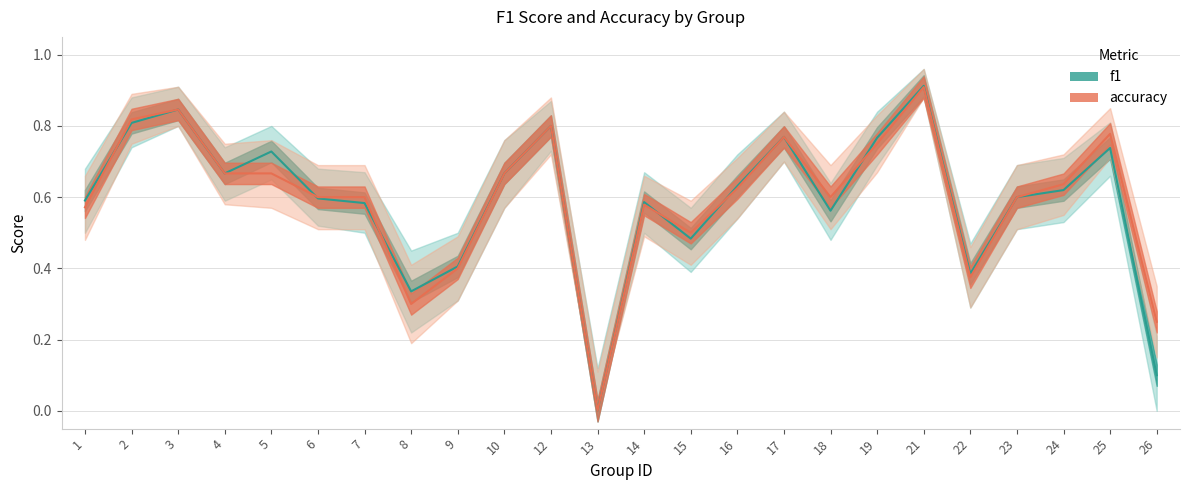

Where do f1 and accuracy first cross each other?

1 and 2